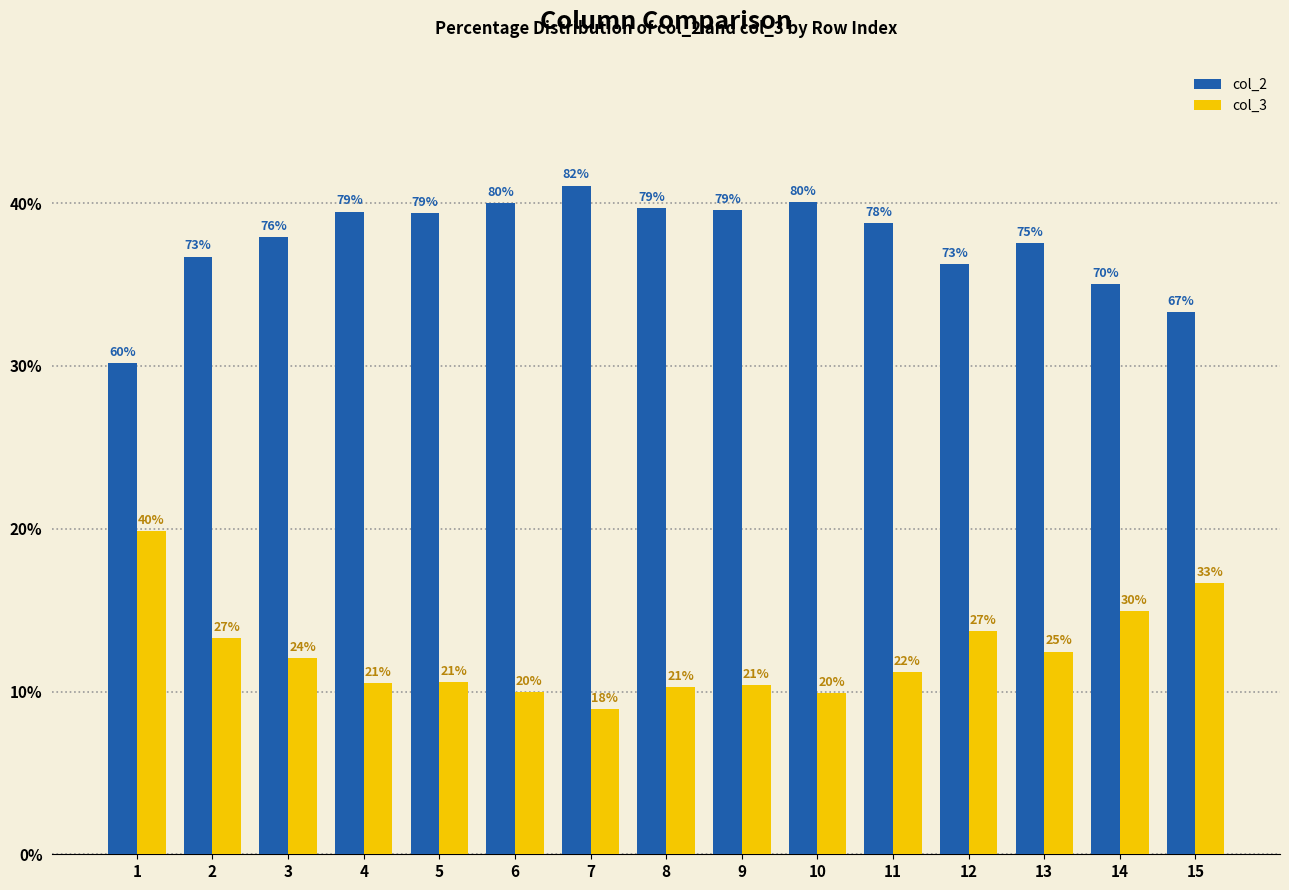

Are the bars horizontal?

No